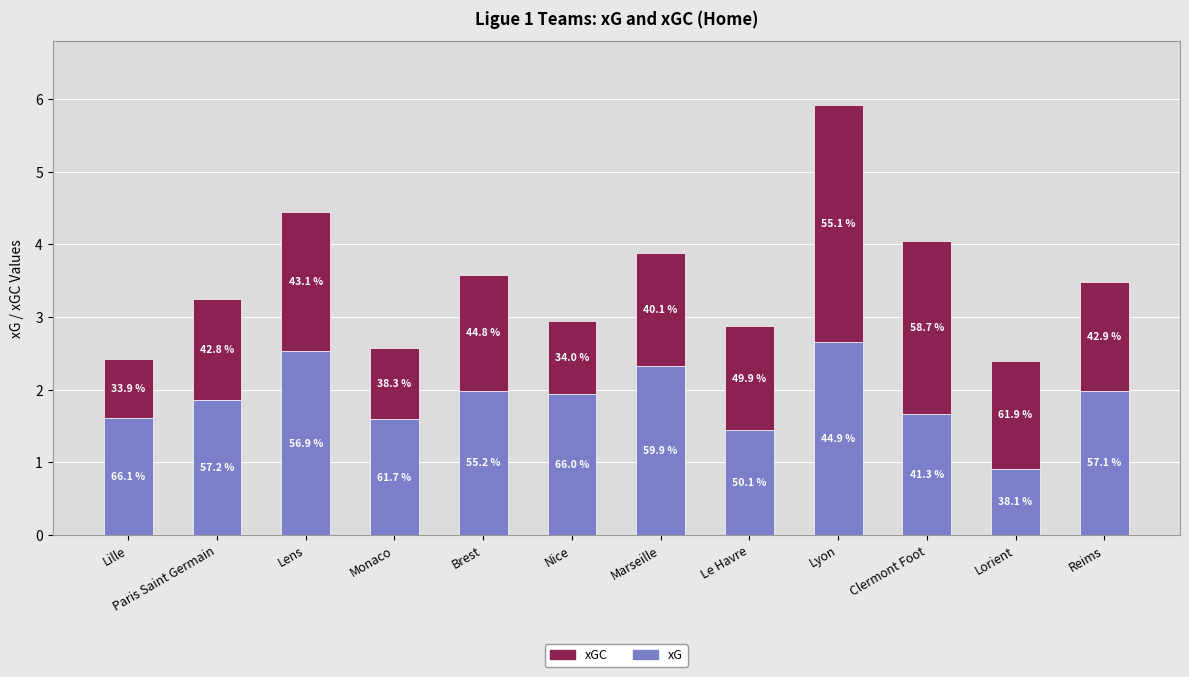

The value of xG at Lens is 1.4. True or false?

False